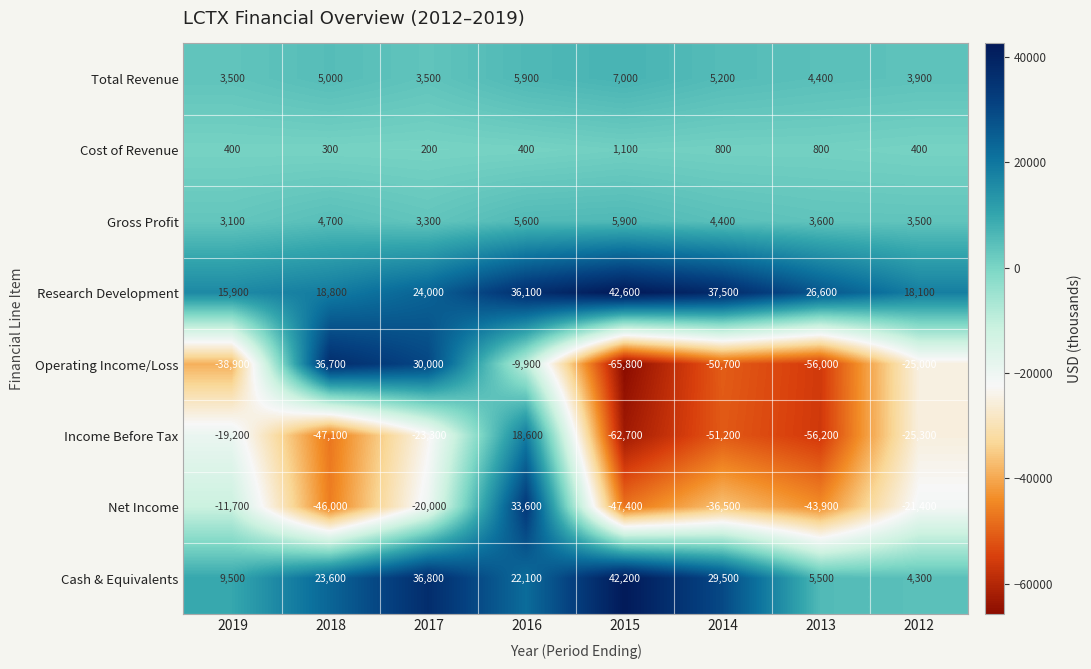

Which label corresponds to the largest value in the chart?

2015